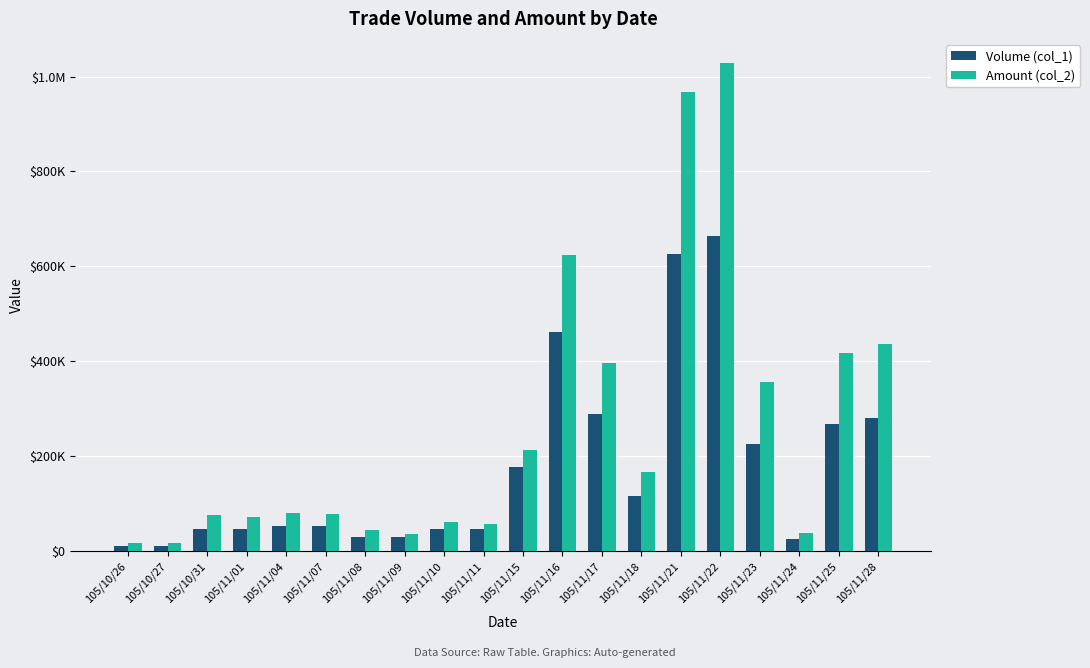

Reading left to right, list all the values displayed in this chart.

Volume (col_1): 10000	10000	46000	46000	53000	53000	30000	30000	46000	46000	178000	462000	288000	115000	626000	665000	225000	25000	268000	280000
Amount (col_2): 17700	17400	74980	72220	80030	79100	44100	36900	60260	56020	213800	623570	396870	165960	966680	1027970	356950	38500	416840	436800